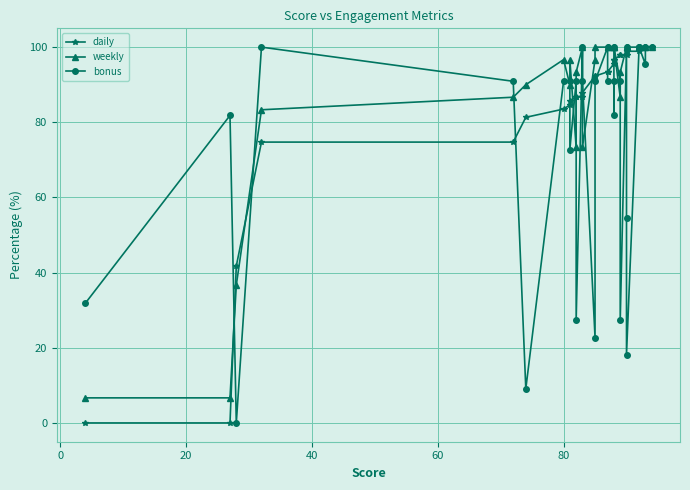

What is the sum of all bonus values?

2240.9